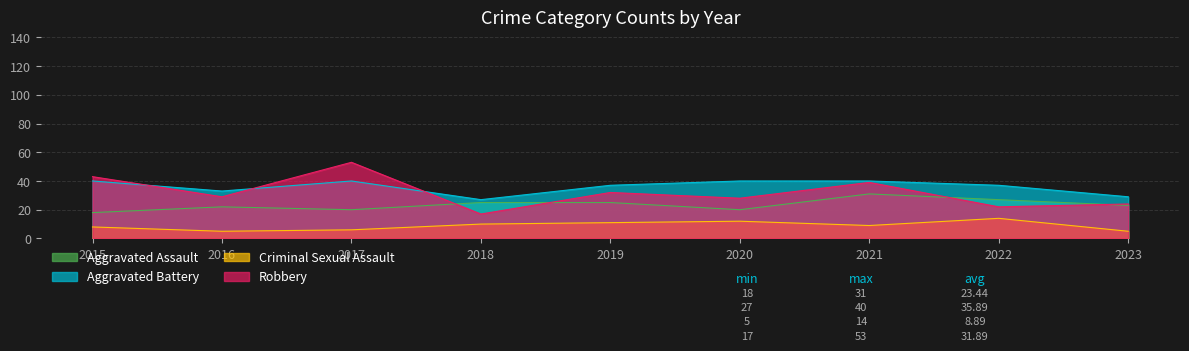

At which category is the sum across all series the highest?

2017